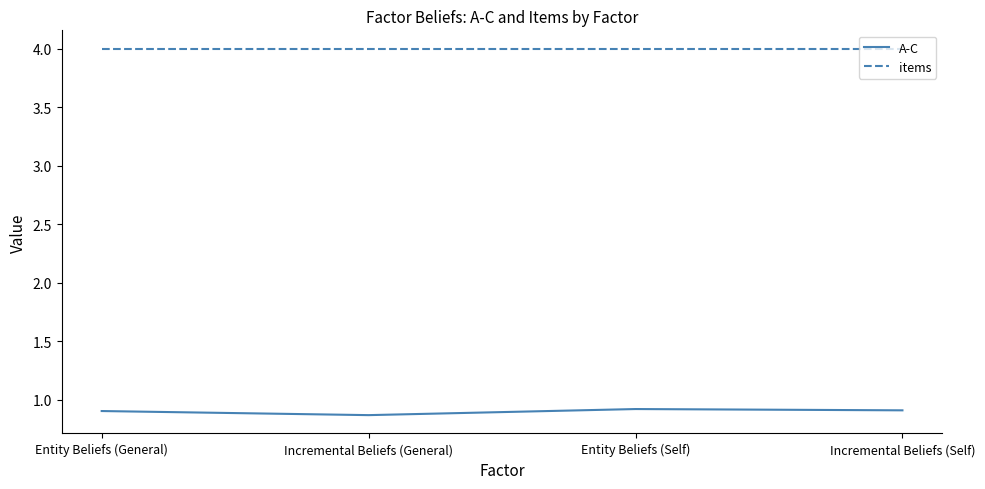

Rank the series at Entity Beliefs (Self) from highest to lowest value.

items, A-C